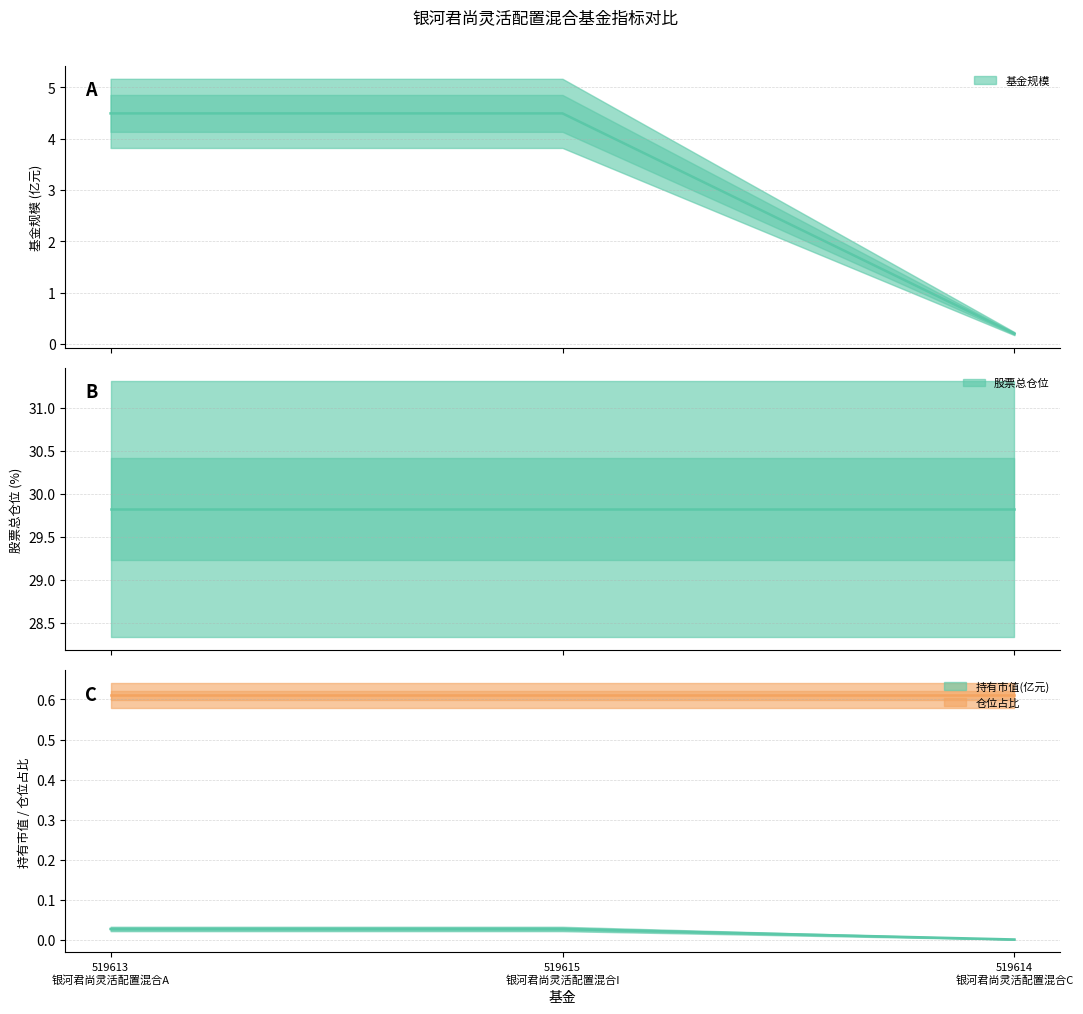

Between 519614
银河君尚灵活配置混合C and 519615
银河君尚灵活配置混合I, which is larger?

519615
银河君尚灵活配置混合I